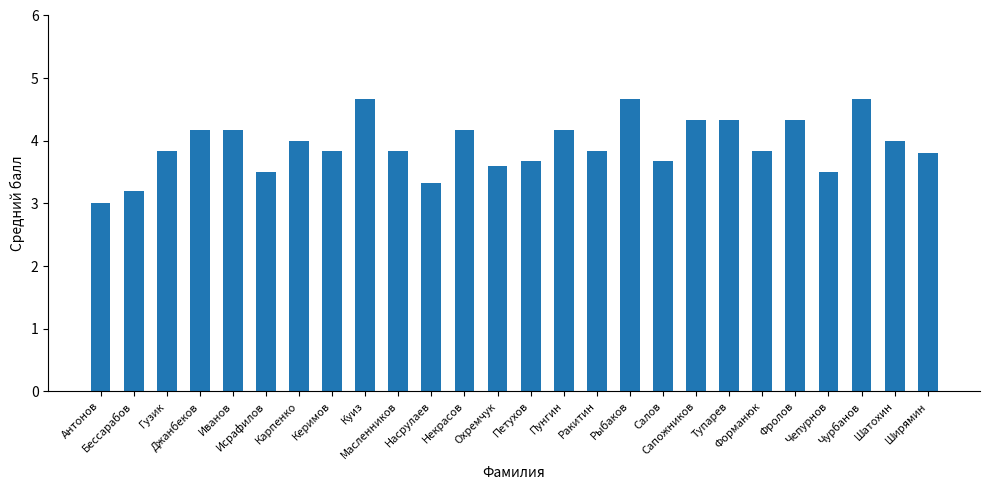

Are the bars grouped side by side (vs. stacked)?

No